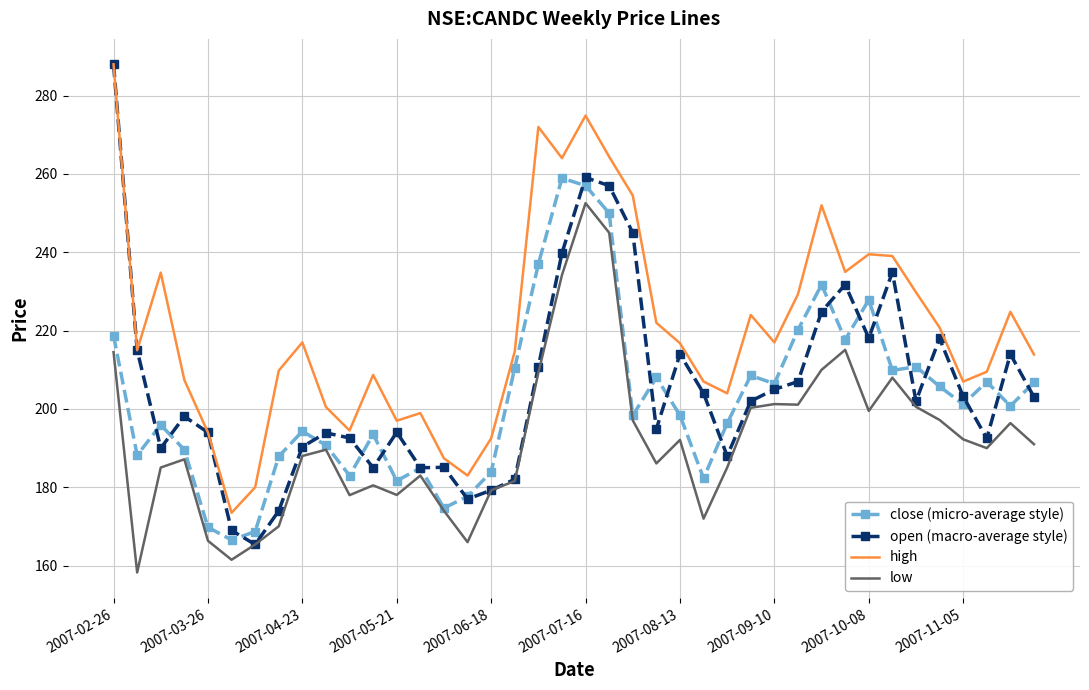

True or false: high and low cross at least once.

False